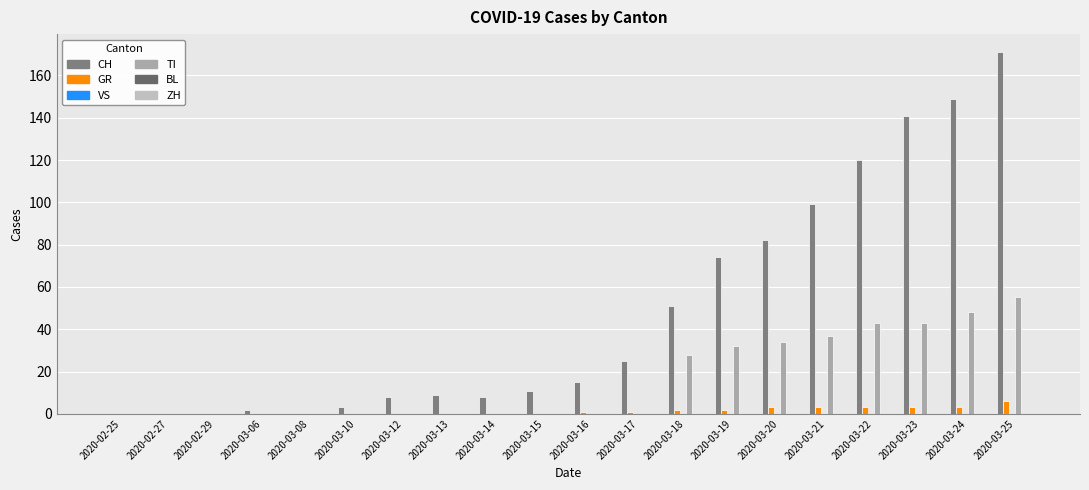

Rank the series at 2020-03-18 from lowest to highest value.

VS, BL, ZH, GR, TI, CH